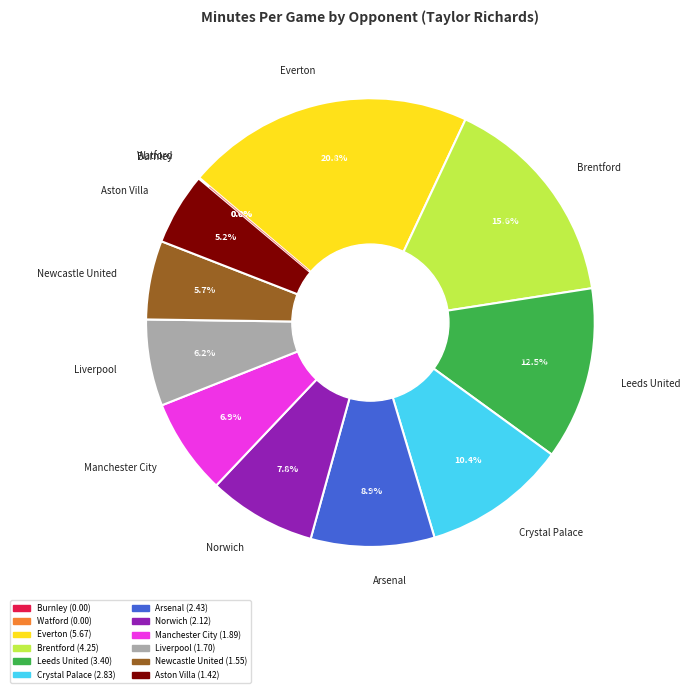

What portion of the pie excludes Crystal Palace?

89.6%